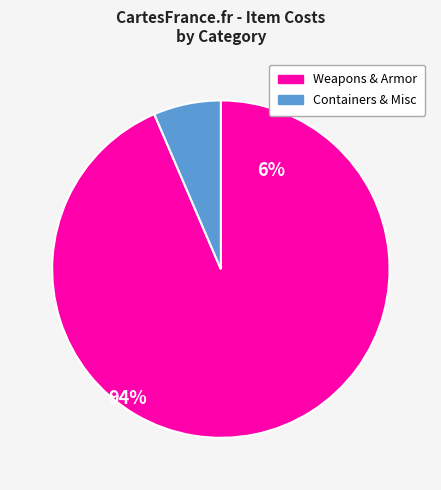

Is there a majority slice in this chart?

Yes